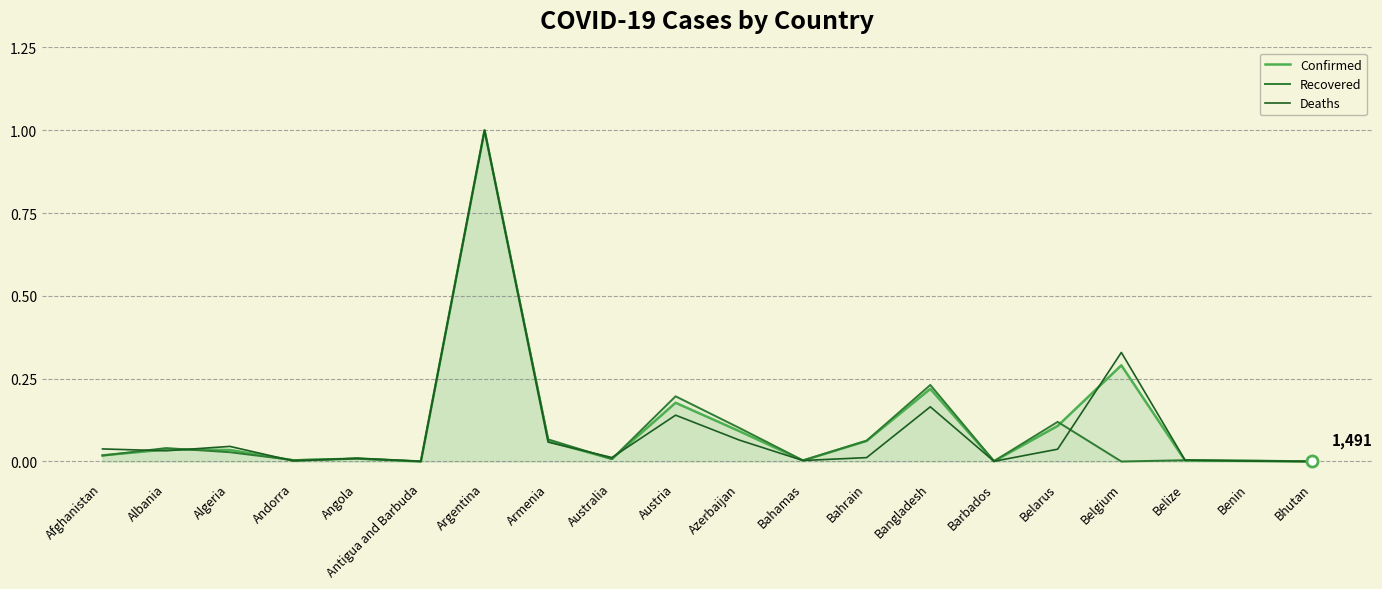

True or false: Confirmed and Deaths intersect in this chart.

True